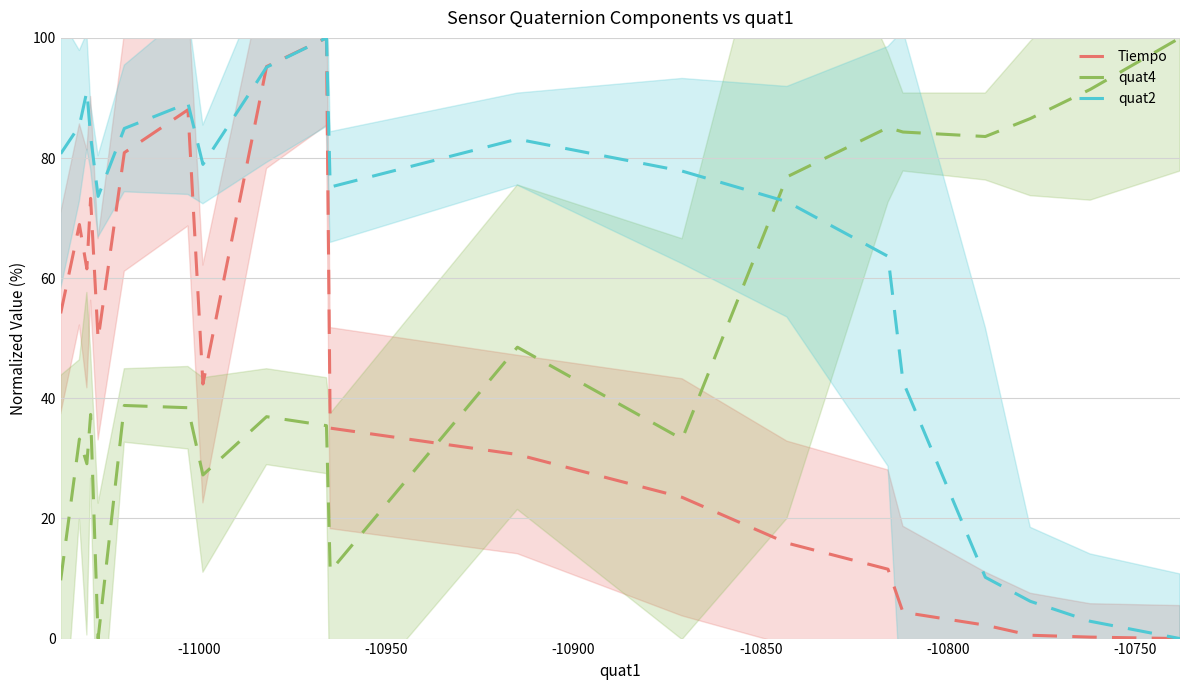

What is the highest value of the quat4 series?

100.0